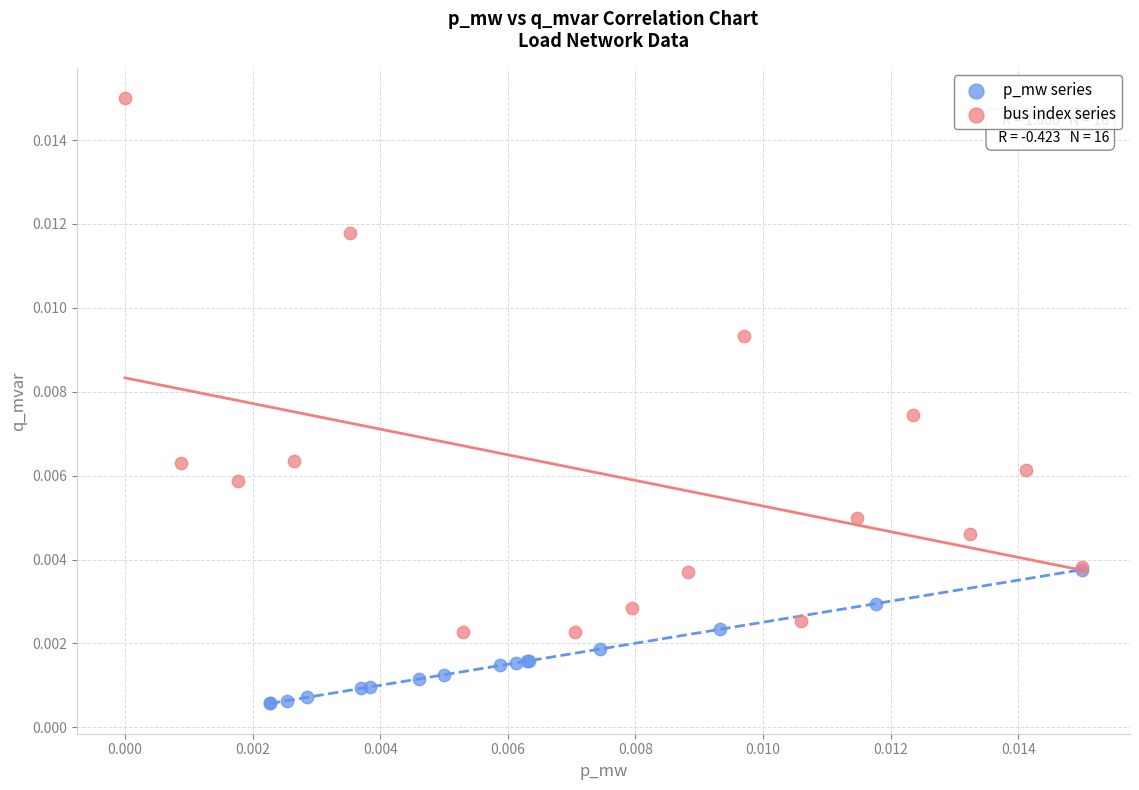

Which series contains the lowest Y value?

p_mw series